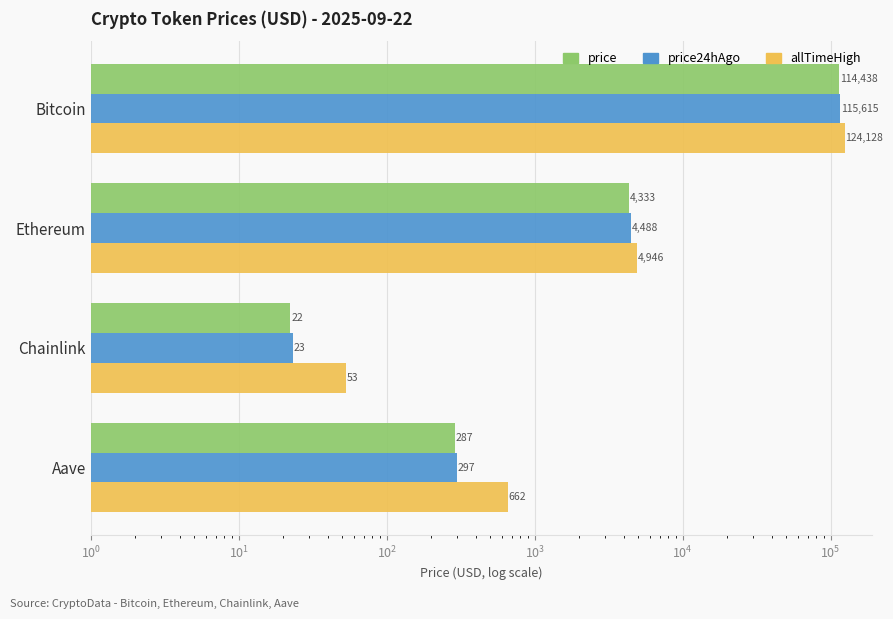

Reading right to left, transcribe all the data shown in this chart.

price: 287.1	22.3	4332.8	114438.0
price24hAgo: 297.3	23.4	4487.7	115615.0
allTimeHigh: 661.7	52.7	4946.1	124128.0